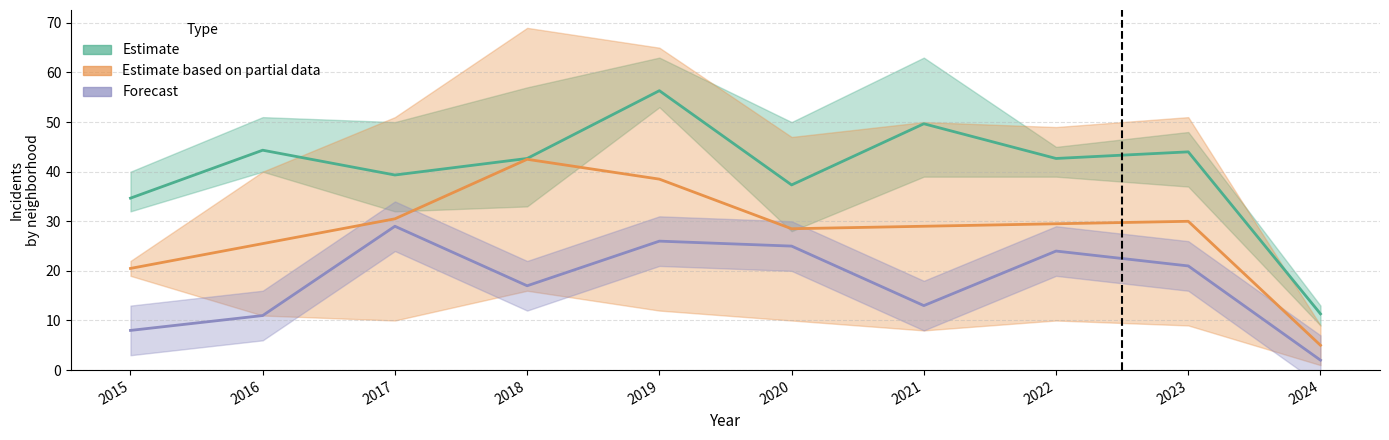

At which category is the sum across all series the highest?

2019